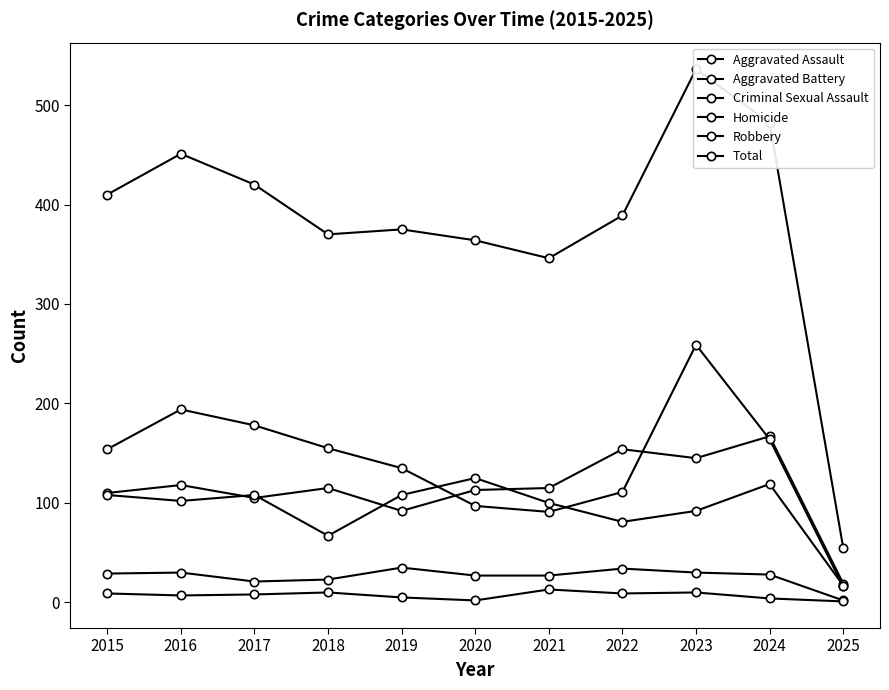

Which has a higher value, 2019 or 2022?

2022